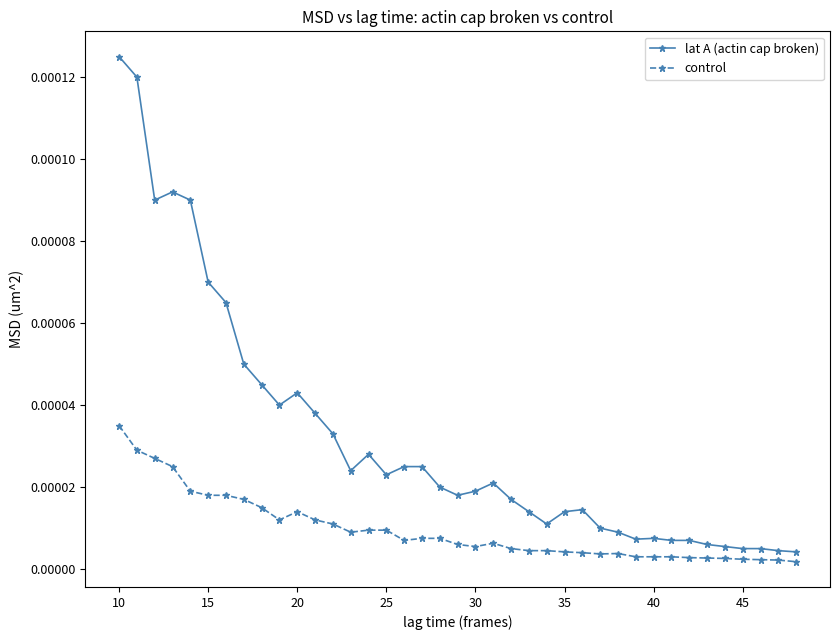

Is this an area chart (filled region under the line)?

No